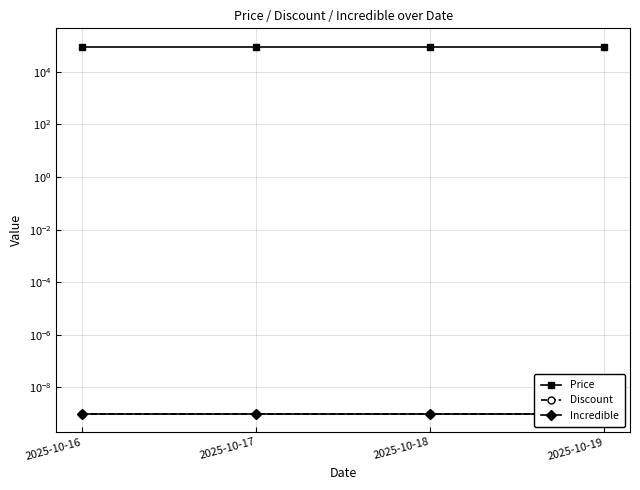

At which category is the sum across all series the highest?

2025-10-16